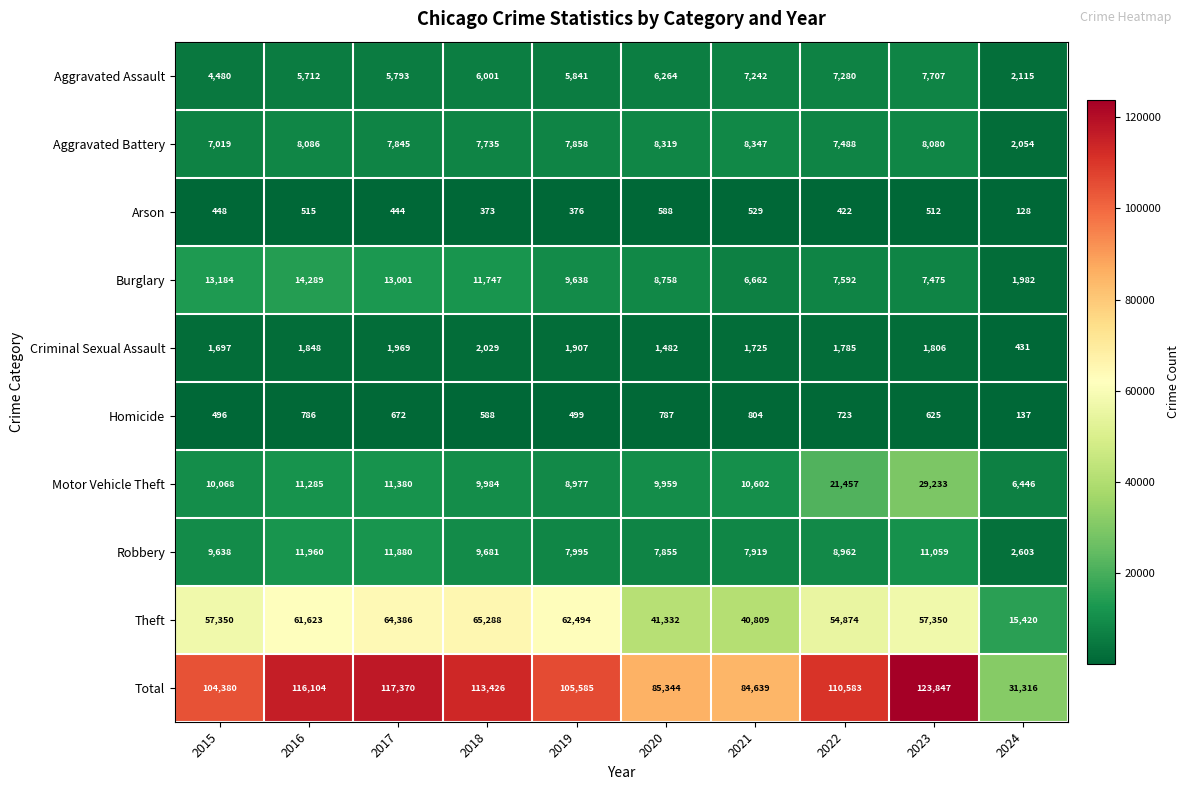

What is the sum of the Robbery values at 2015 and 2017?

21518